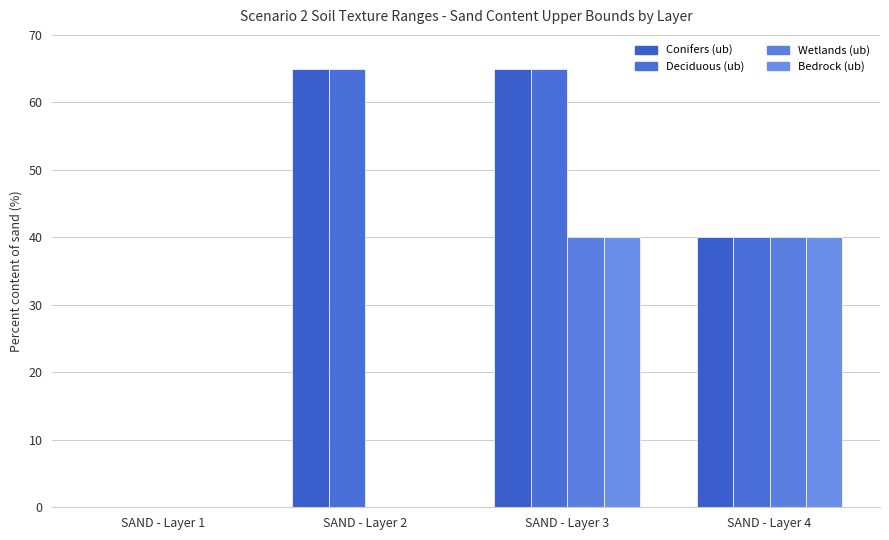

The Wetlands (ub) series shows 40 at SAND - Layer 4. True or false?

True